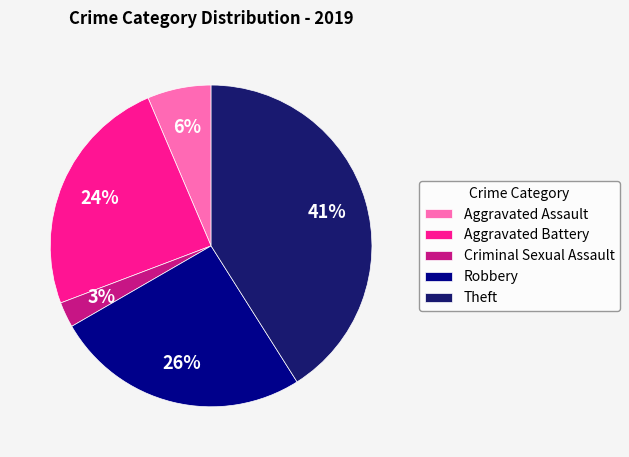

How many slices are in this pie chart?

5